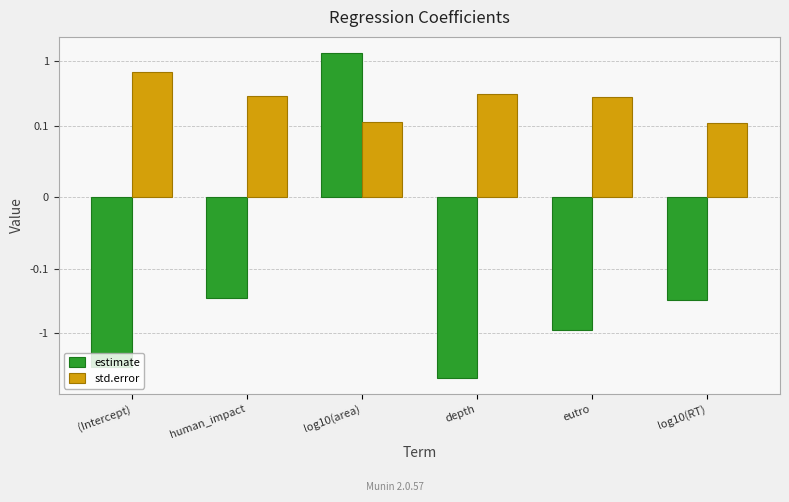

Rank the categories by std.error value from lowest to highest.

log10(RT), log10(area), eutro, human_impact, depth, (Intercept)